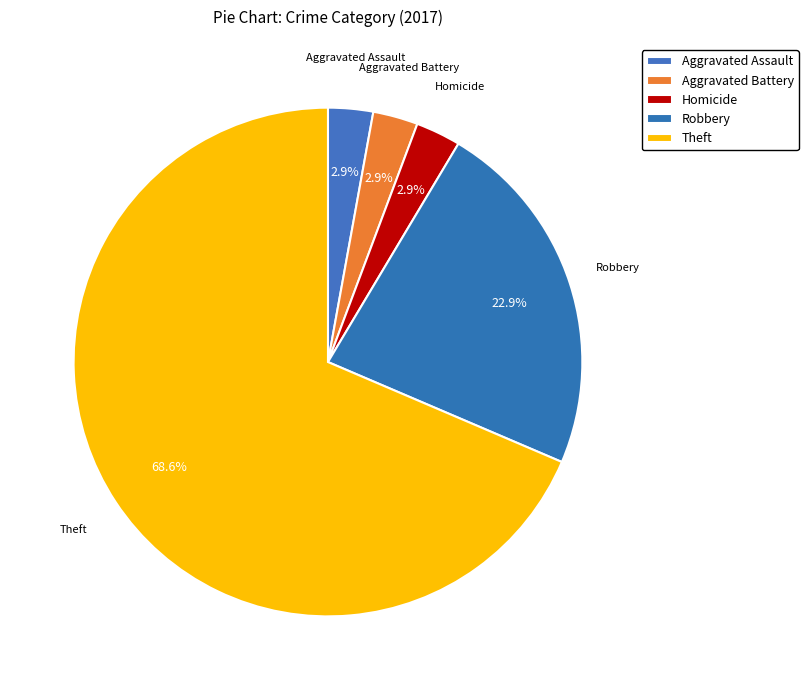

Count the number of slices in the pie.

5